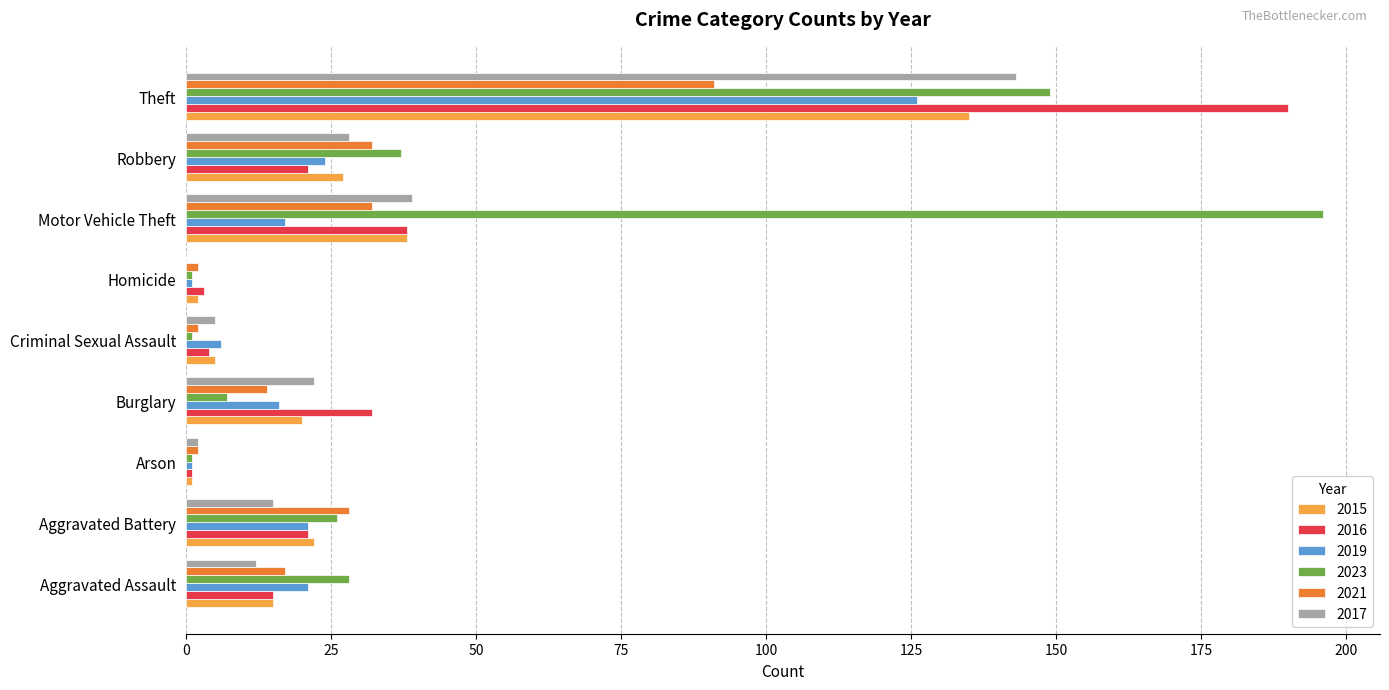

Read the 2023 value at Aggravated Assault.

28